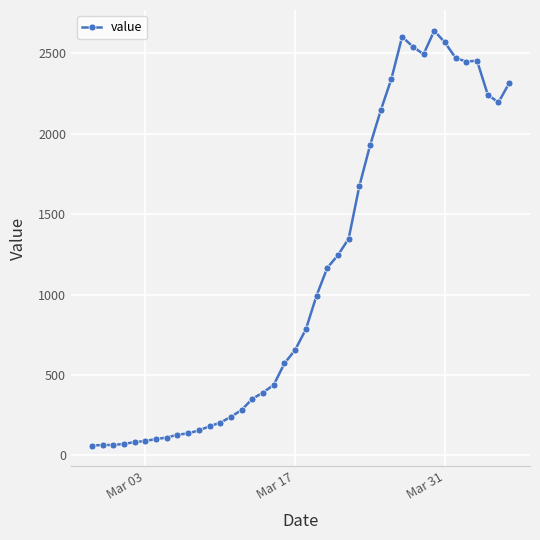

True or false: there are more than 2 points higher than both neighbors.

True